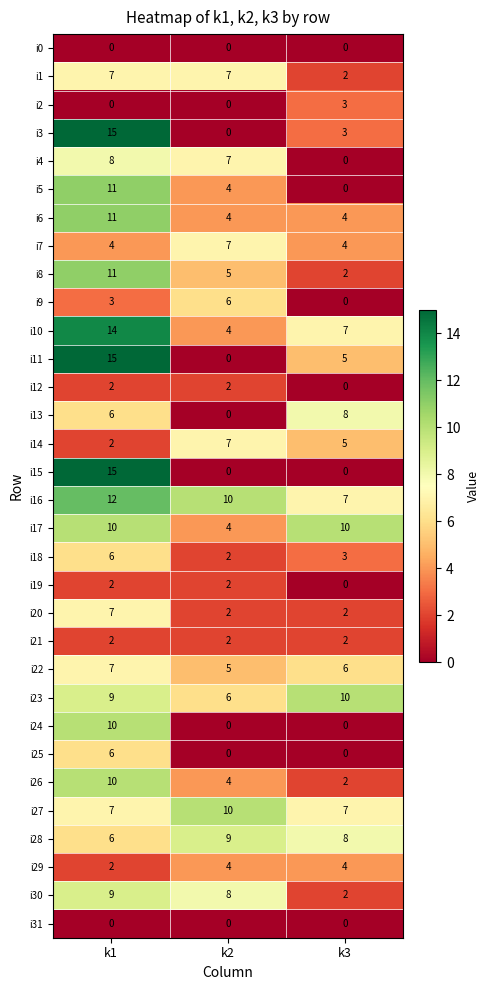

Which category has the lowest value in the i9 series?

k3